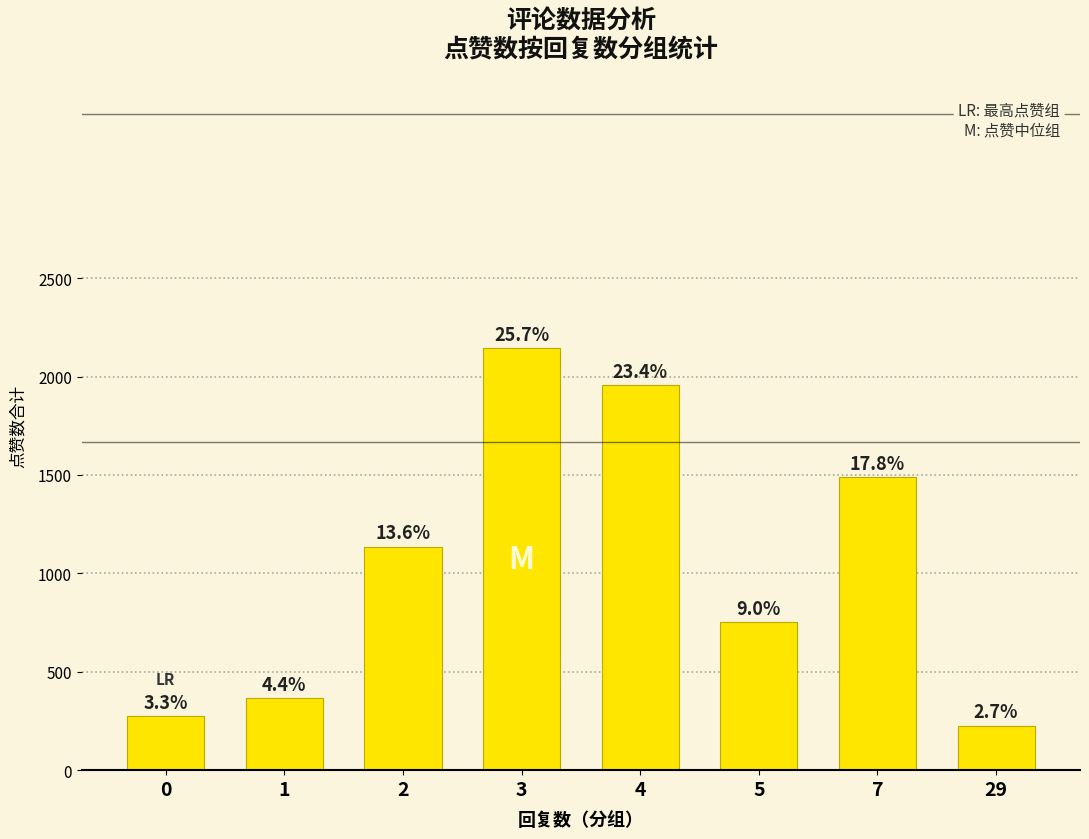

Are the bars horizontal?

No